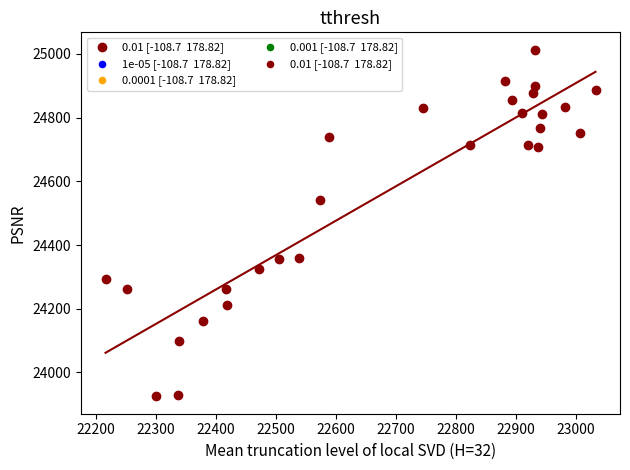

What is the range of Y values (max minus min)?

1088.3